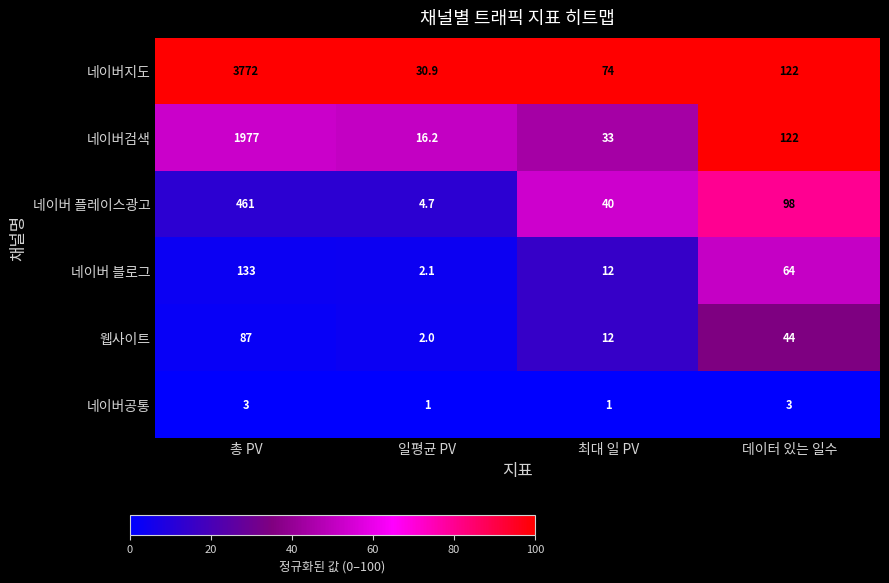

Reading left to right, extract all data points from this chart.

네이버지도: 총 PV=3772.0	일평균 PV=30.9	최대 일 PV=74.0	데이터 있는 일수=122.0
네이버검색: 총 PV=1977.0	일평균 PV=16.2	최대 일 PV=33.0	데이터 있는 일수=122.0
네이버 플레이스광고: 총 PV=461.0	일평균 PV=4.7	최대 일 PV=40.0	데이터 있는 일수=98.0
네이버 블로그: 총 PV=133.0	일평균 PV=2.1	최대 일 PV=12.0	데이터 있는 일수=64.0
웹사이트: 총 PV=87.0	일평균 PV=2.0	최대 일 PV=12.0	데이터 있는 일수=44.0
네이버공통: 총 PV=3.0	일평균 PV=1.0	최대 일 PV=1.0	데이터 있는 일수=3.0